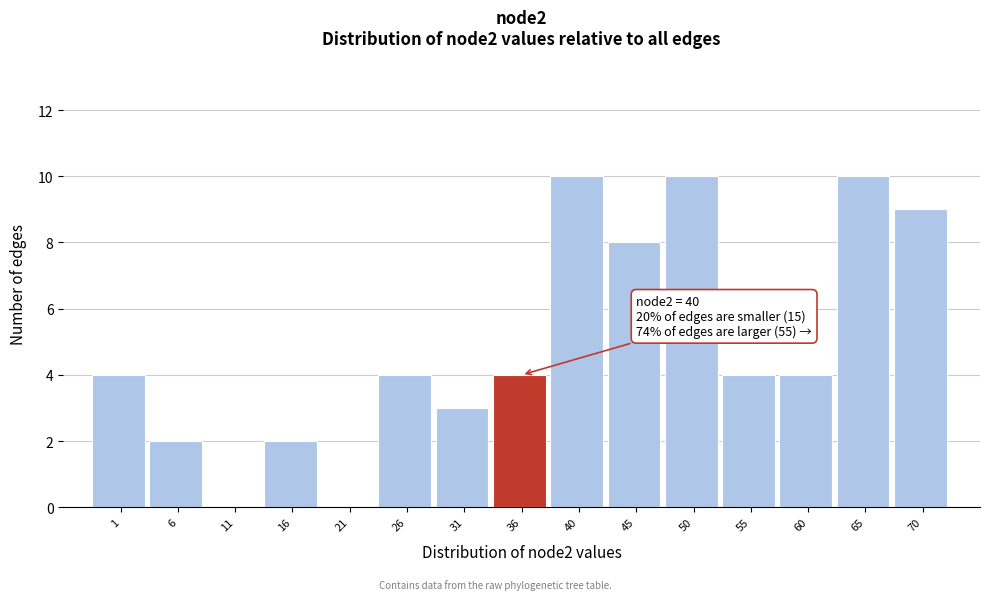

Reading left to right, extract all data points from this chart.

1=4	6=2	11=0	16=2	21=0	26=4	31=3	36=4	40=10	45=8	50=10	55=4	60=4	65=10	70=9